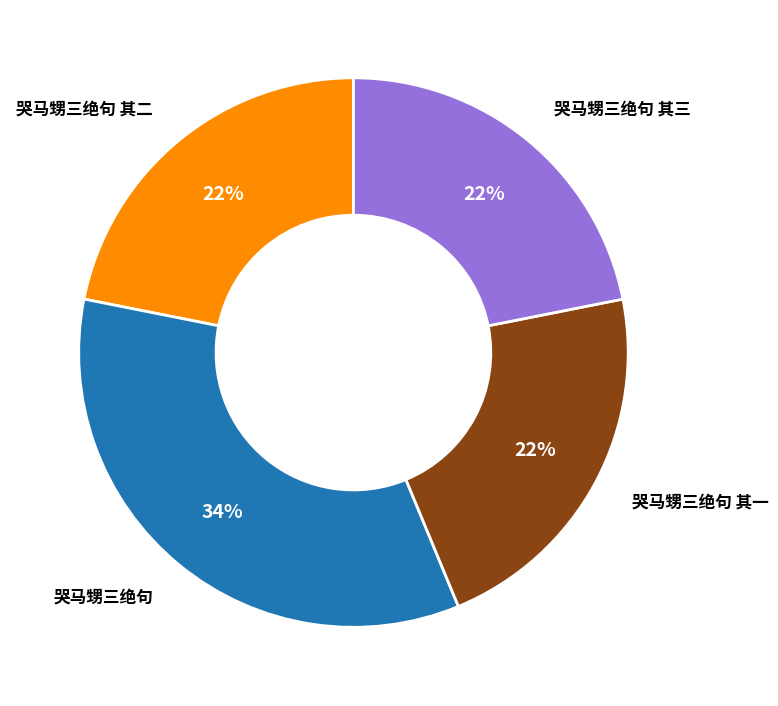

To the nearest percent, what is the average slice percentage?

25%